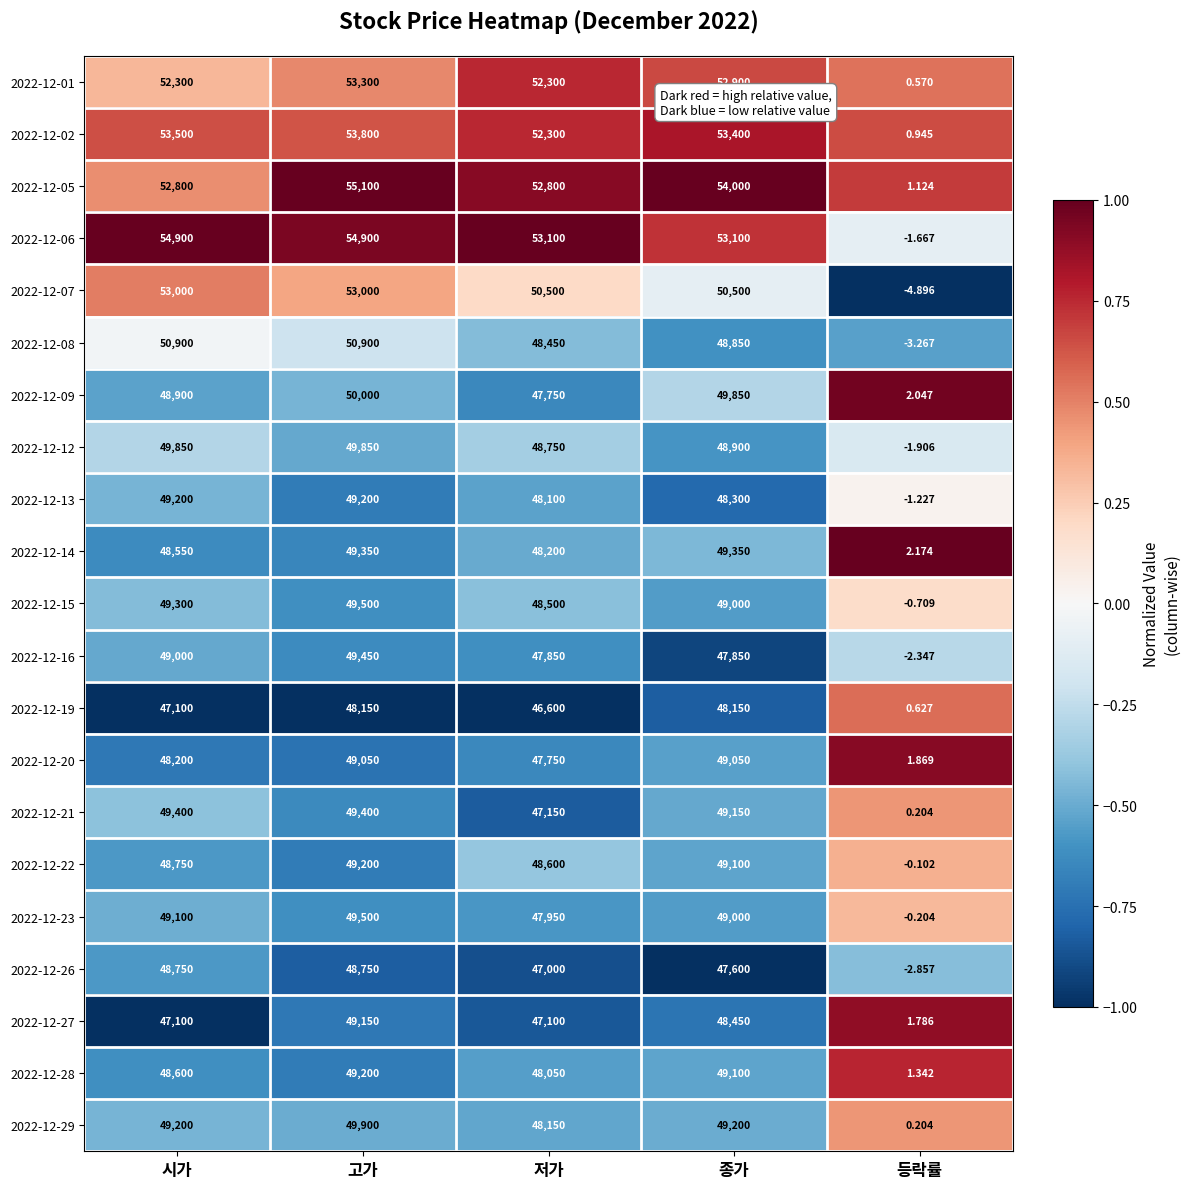

Where is 2022-12-13 nearest to the value 24599?

저가